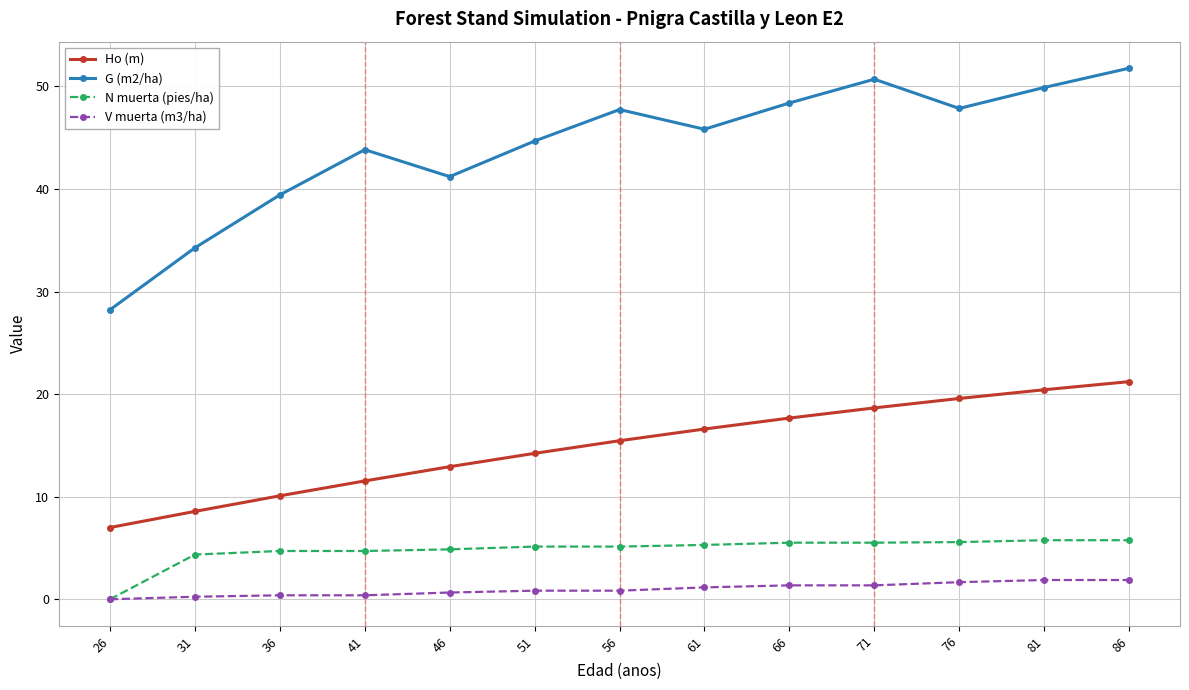

Which series has the largest total across all categories?

G (m2/ha)